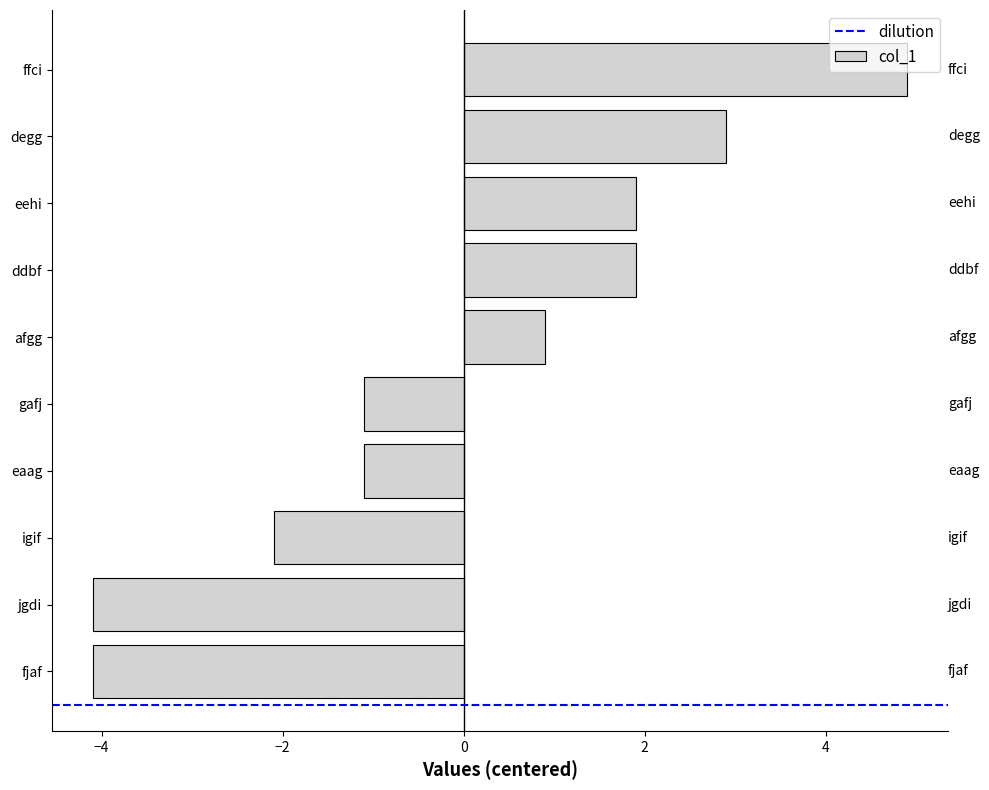

What is the sum of the values at eehi and fjaf?

-2.2